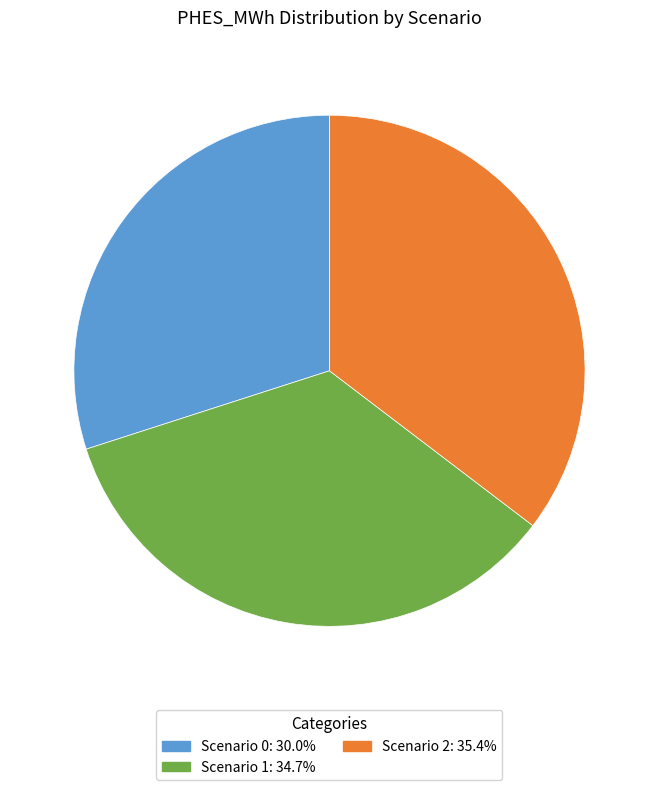

Which has a higher value, Scenario 0 or Scenario 2?

Scenario 2